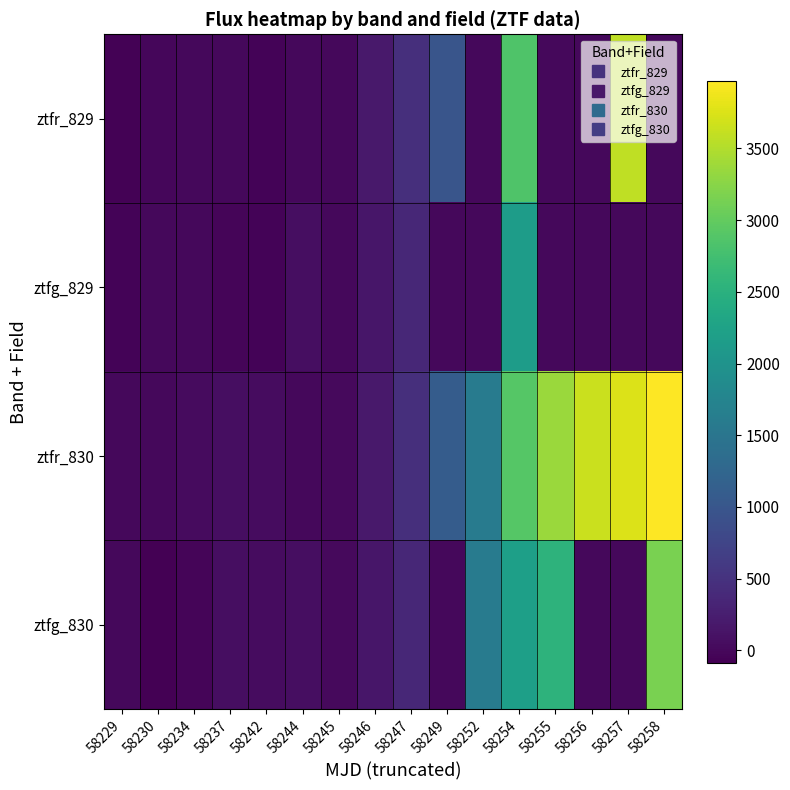

Reading left to right, list all the values displayed in this chart.

ztfr_829: 58229=-56.0	58230=-12.8	58234=0.0	58237=0.0	58242=-46.7	58244=-5.2	58245=0.0	58246=198.6	58247=464.0	58249=978.9	58252=0.0	58254=2853.2	58255=0.0	58256=0.0	58257=3579.2	58258=0.0
ztfg_829: 58229=-48.8	58230=0.0	58234=0.0	58237=-29.8	58242=-46.7	58244=57.3	58245=-3.7	58246=159.0	58247=358.7	58249=0.0	58252=0.0	58254=2160.0	58255=0.0	58256=0.0	58257=0.0	58258=0.0
ztfr_830: 58229=0.0	58230=0.0	58234=37.6	58237=66.0	58242=50.5	58244=0.0	58245=14.6	58246=198.6	58247=464.0	58249=1089.9	58252=1594.6	58254=2907.2	58255=3364.5	58256=3647.9	58257=3755.5	58258=3970.4
ztfg_830: 58229=9.6	58230=-85.3	58234=-28.5	58237=67.5	58242=50.5	58244=57.3	58245=14.6	58246=159.0	58247=358.7	58249=0.0	58252=1594.6	58254=2198.3	58255=2531.1	58256=0.0	58257=0.0	58258=3161.4